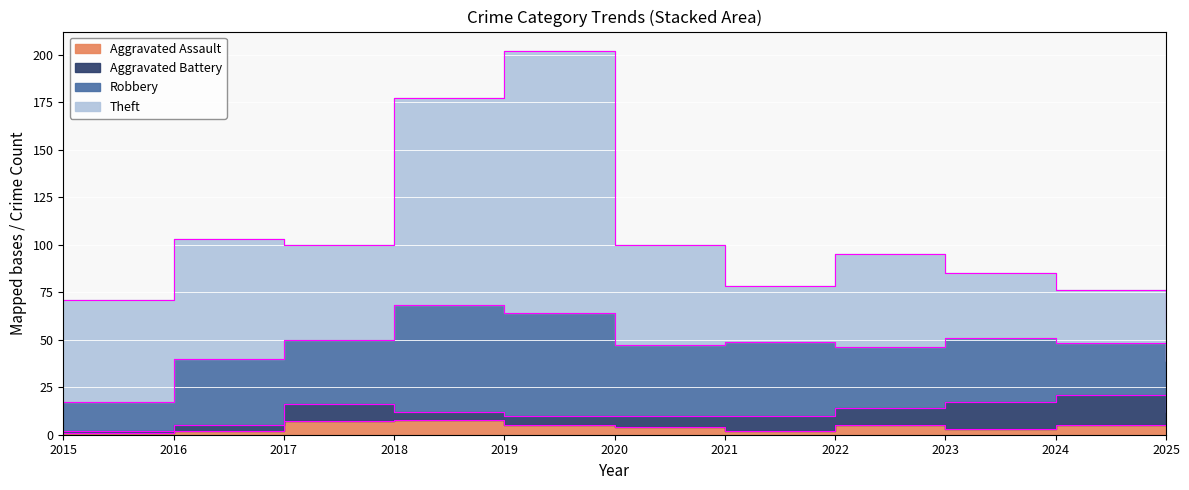

What is the sum of the Aggravated Assault values at 2025 and 2020?

9